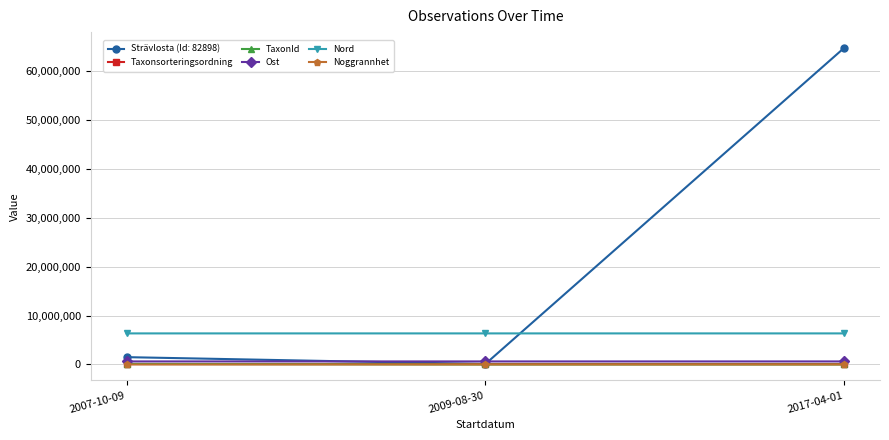

Which series has the largest total across all categories?

Strävlosta (Id: 82898)